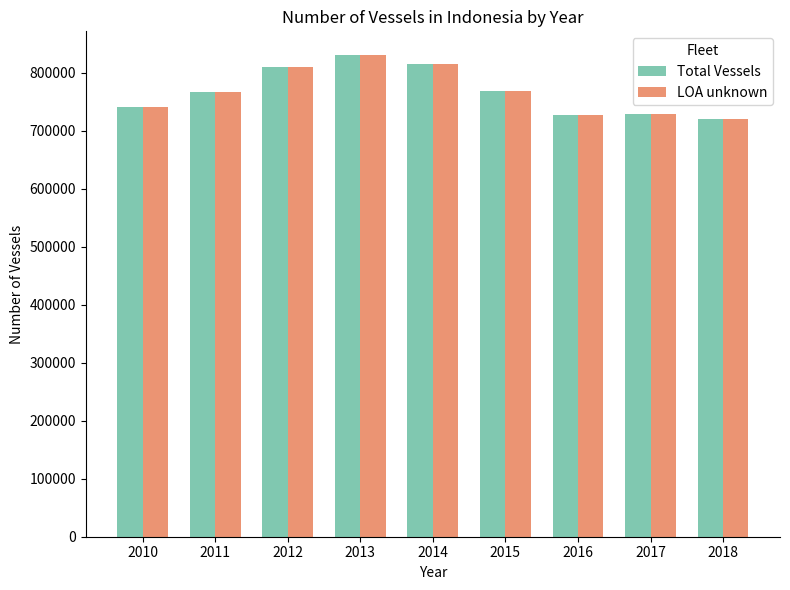

What is the maximum value shown in the chart?

829512